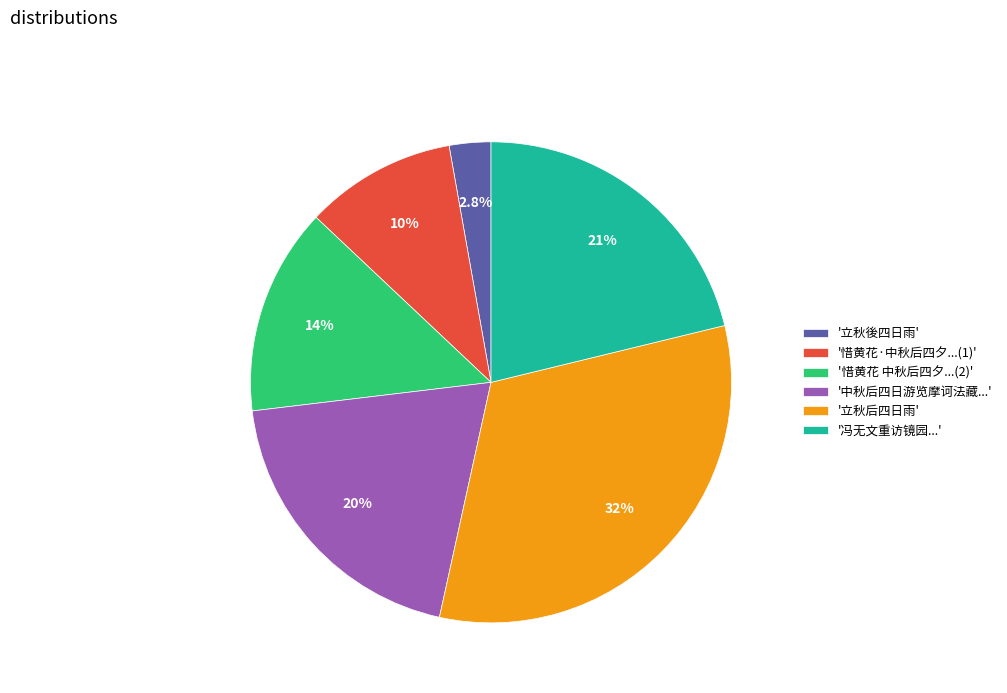

Is the sum of '惜黄花 中秋后四夕...(2)' and '立秋后四日雨' greater than half?

No